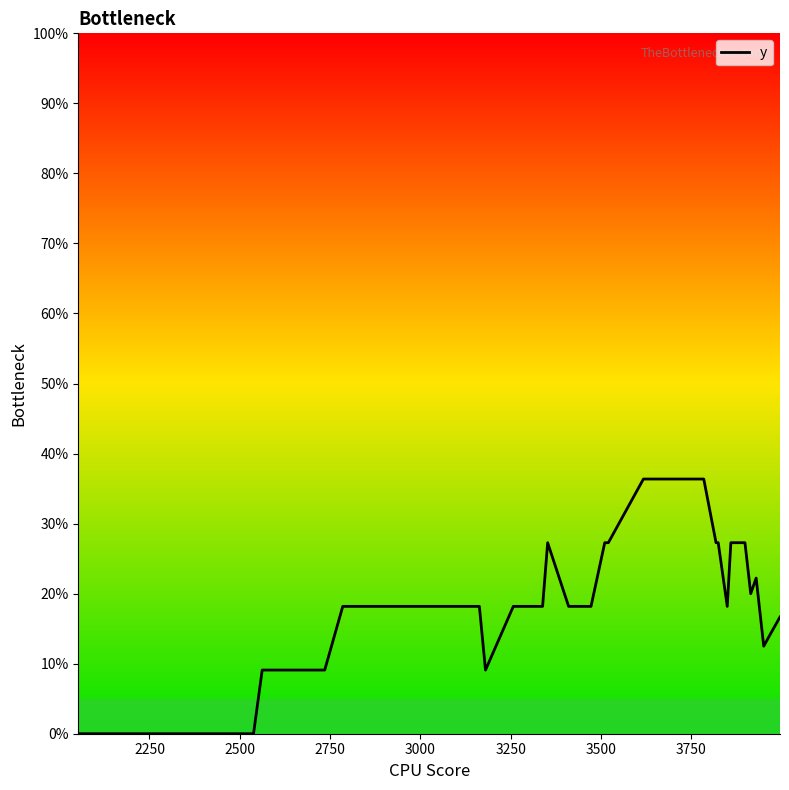

What is the greatest value displayed?

36.4